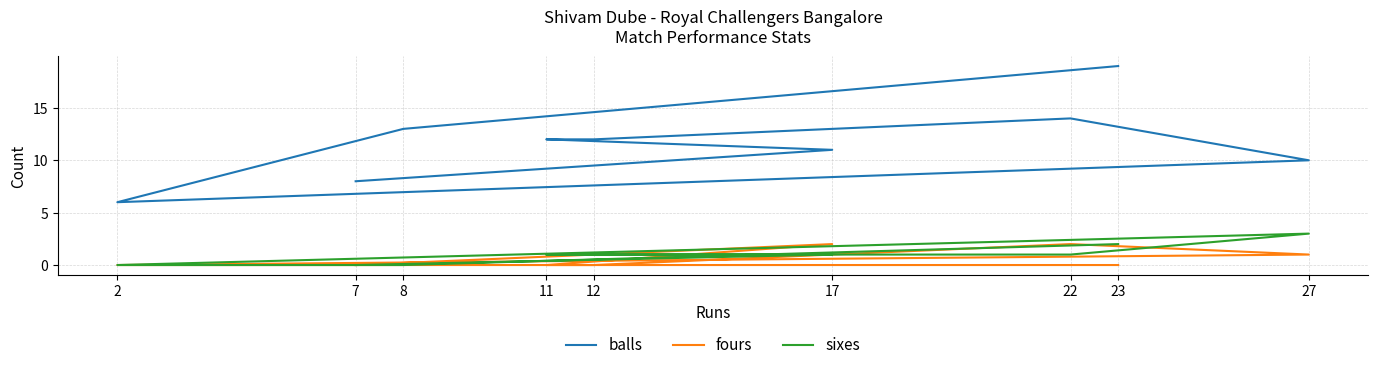

Reading right to left, what are all the values shown in this chart?

balls: 8	11	12	12	14	10	6	13	19
fours: 0	2	0	0	2	1	0	0	0
sixes: 0	1	1	1	1	3	0	0	2